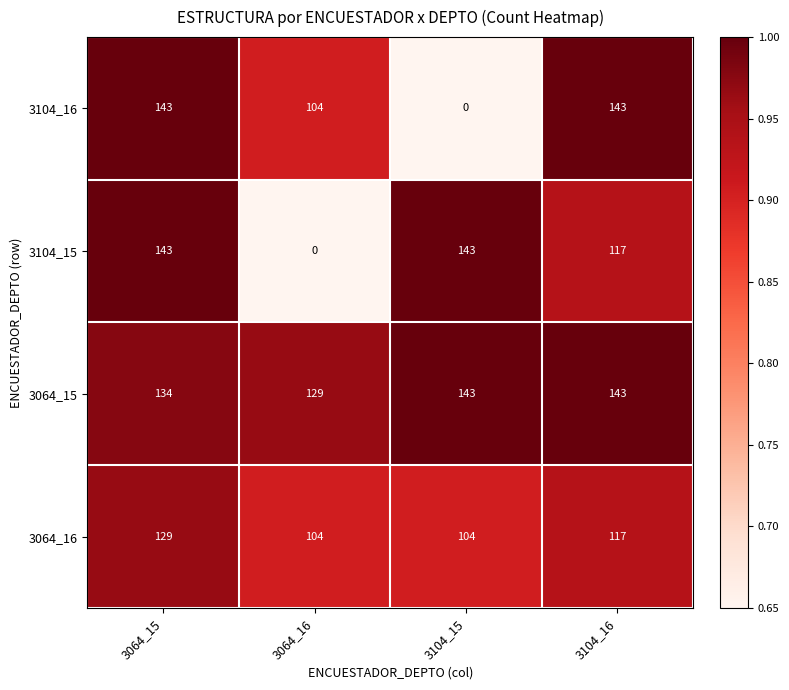

At how many categories does at least one series exceed 0?

4